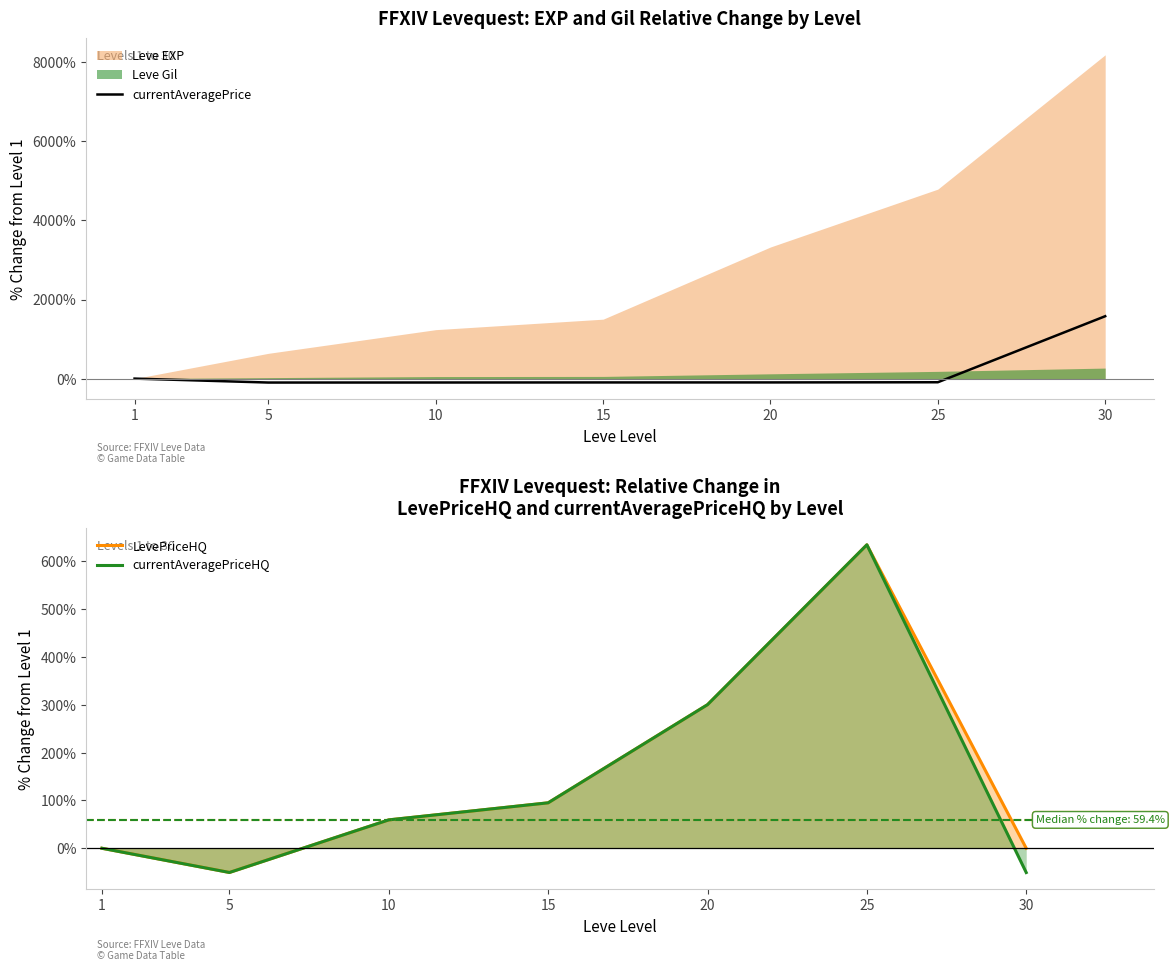

How many data points in currentAveragePrice are less than -96?

4